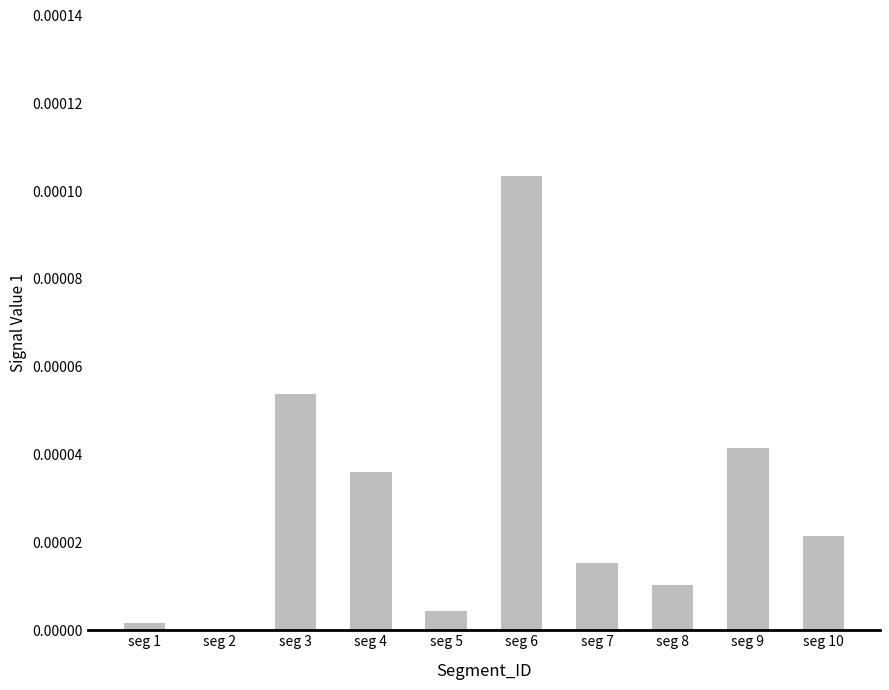

Which label corresponds to the largest value in the chart?

seg 6